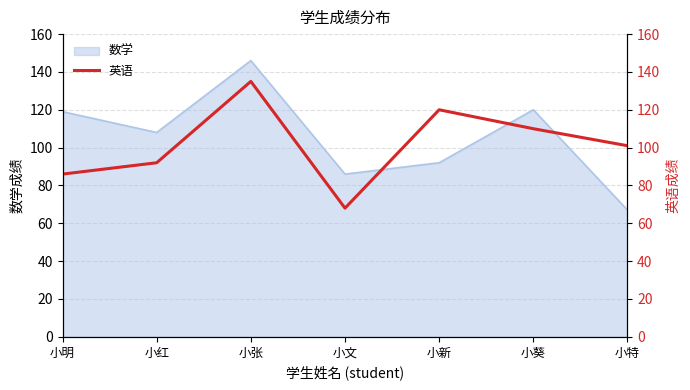

What is the highest value of the 数学 series?

146